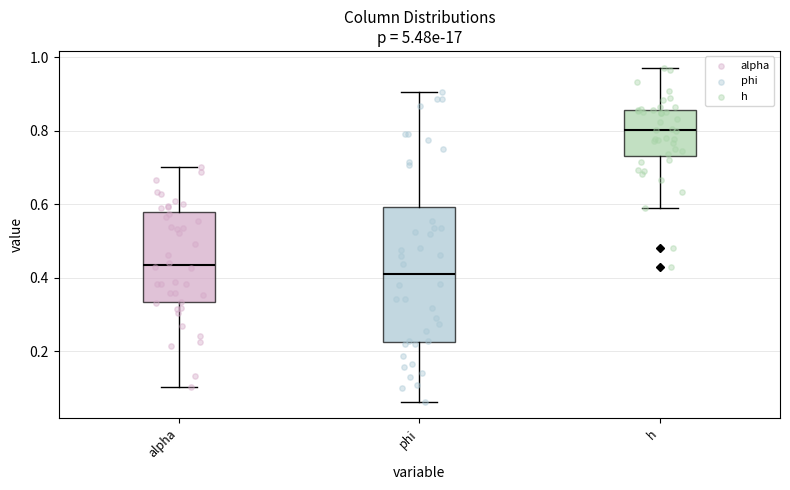

Where is the upper edge of the box for h on the y-axis? The values are not printed on the chart, so give them approximately, as read against the axis.

0.86